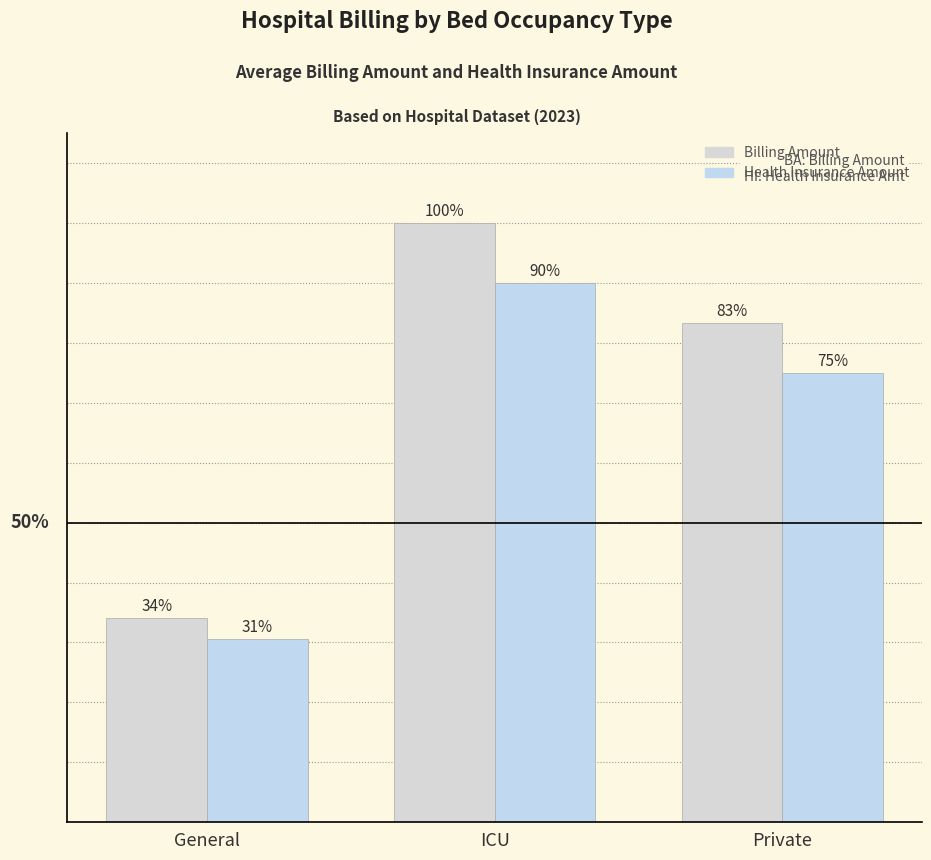

What is the difference between the highest and lowest values at General?

3.4